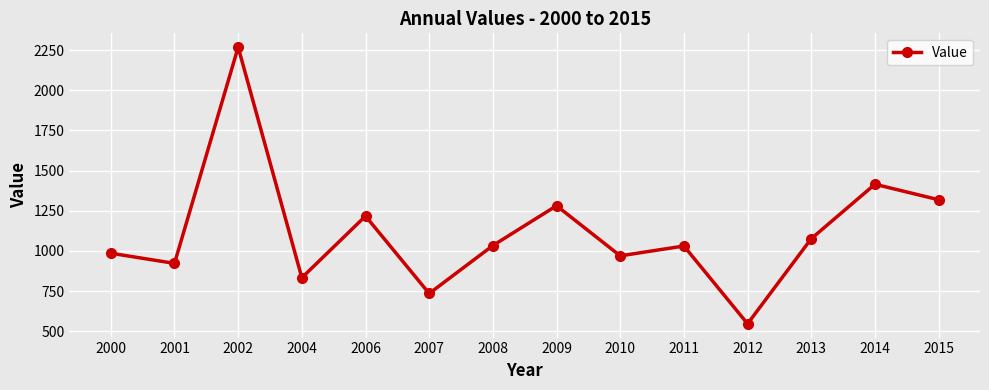

How many points are higher than both their immediate neighbors (excluding endpoints)?

5